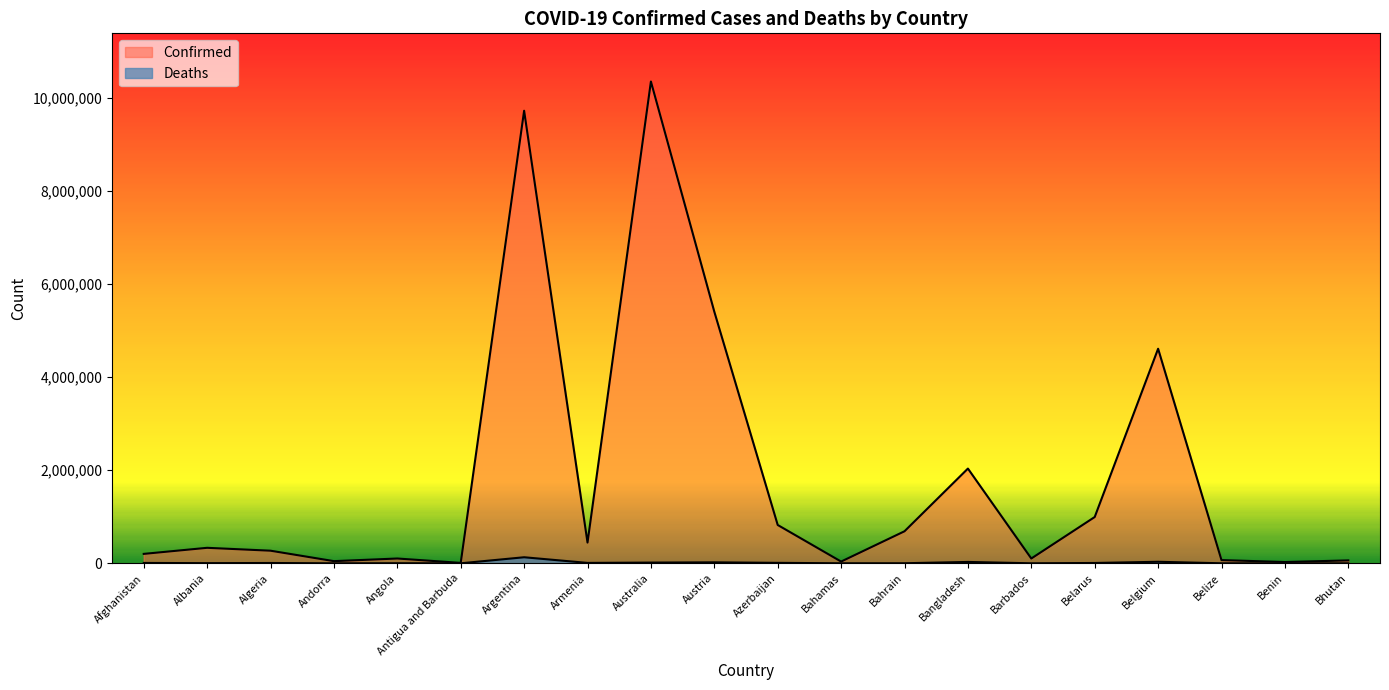

At which label is Deaths closest to 65000?

Belgium